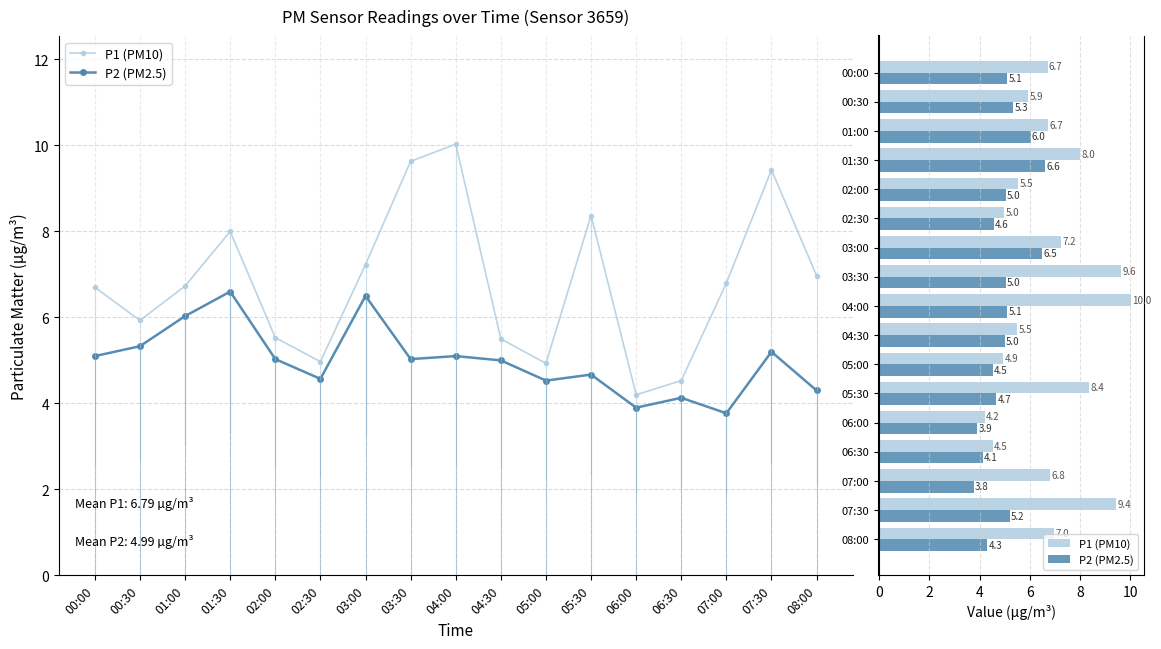

Rank the series by their maximum value, from highest to lowest.

P1 (PM10), P2 (PM2.5)